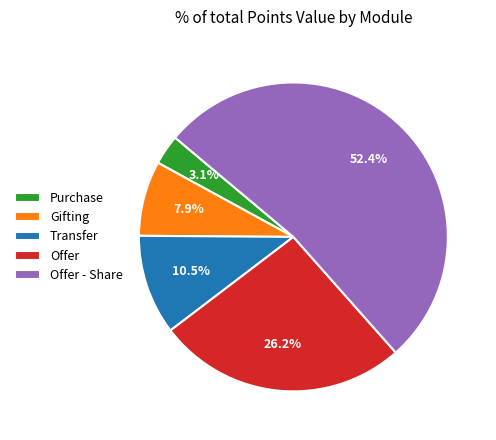

Count the number of slices in the pie.

5